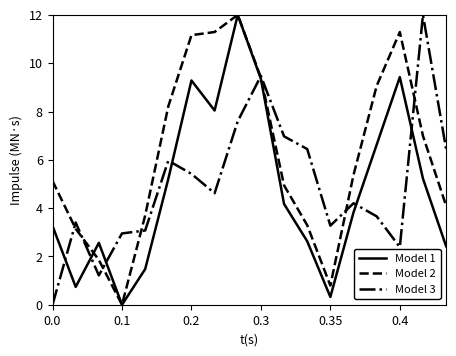

True or false: Model 3 and Model 2 cross at least once.

True